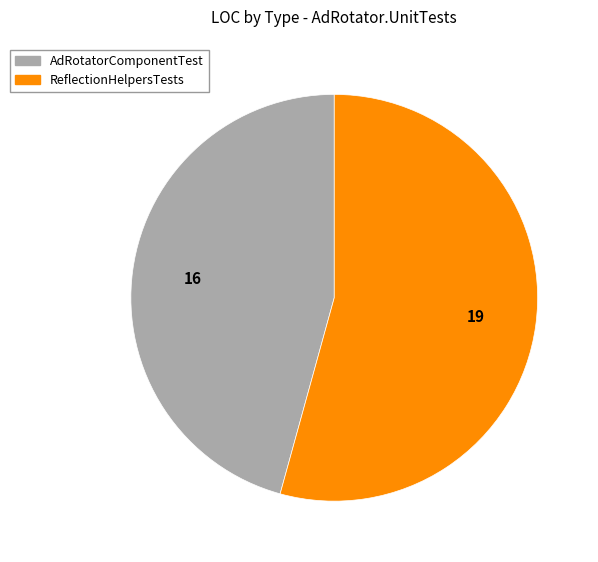

Which category has the smallest portion of the pie?

AdRotatorComponentTest